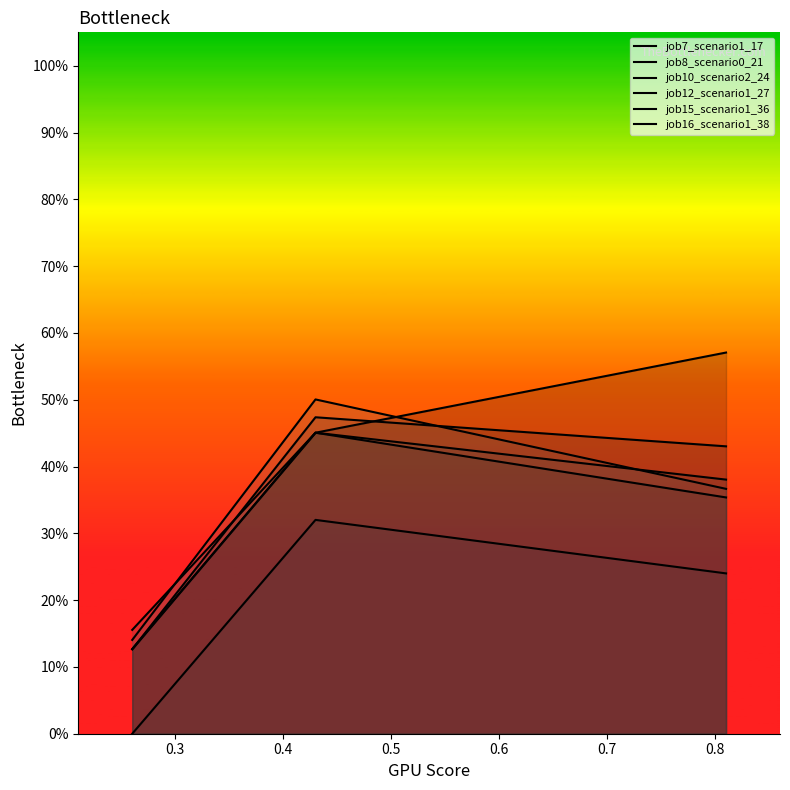

What are all the series names shown in the legend?

job7_scenario1_17, job8_scenario0_21, job10_scenario2_24, job12_scenario1_27, job15_scenario1_36, job16_scenario1_38